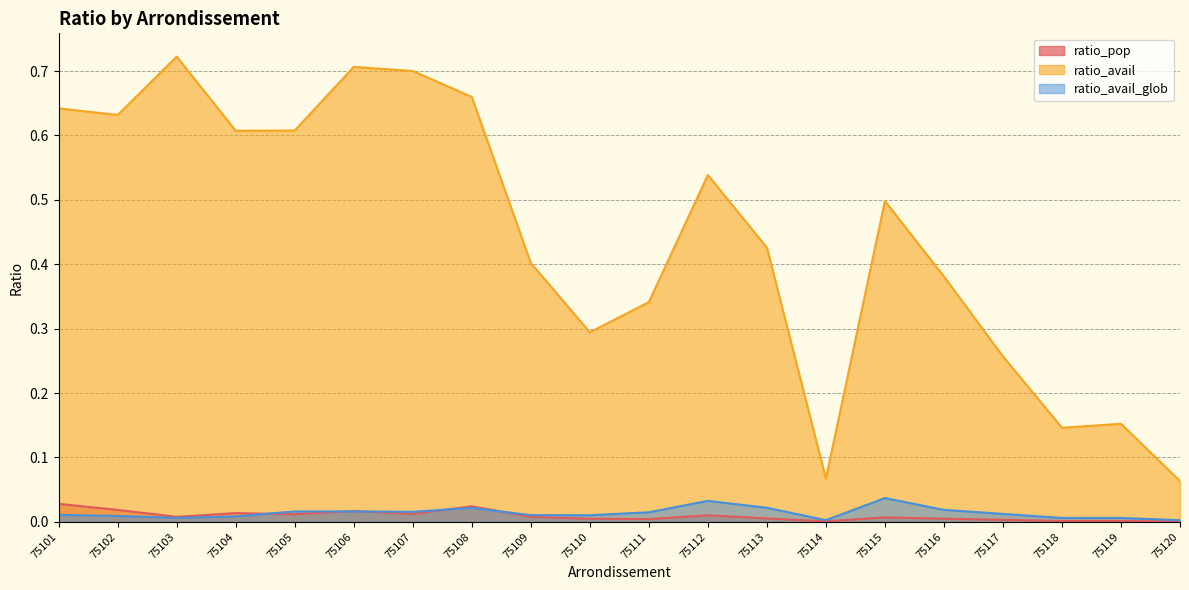

True or false: ratio_avail and ratio_avail_glob intersect in this chart.

False